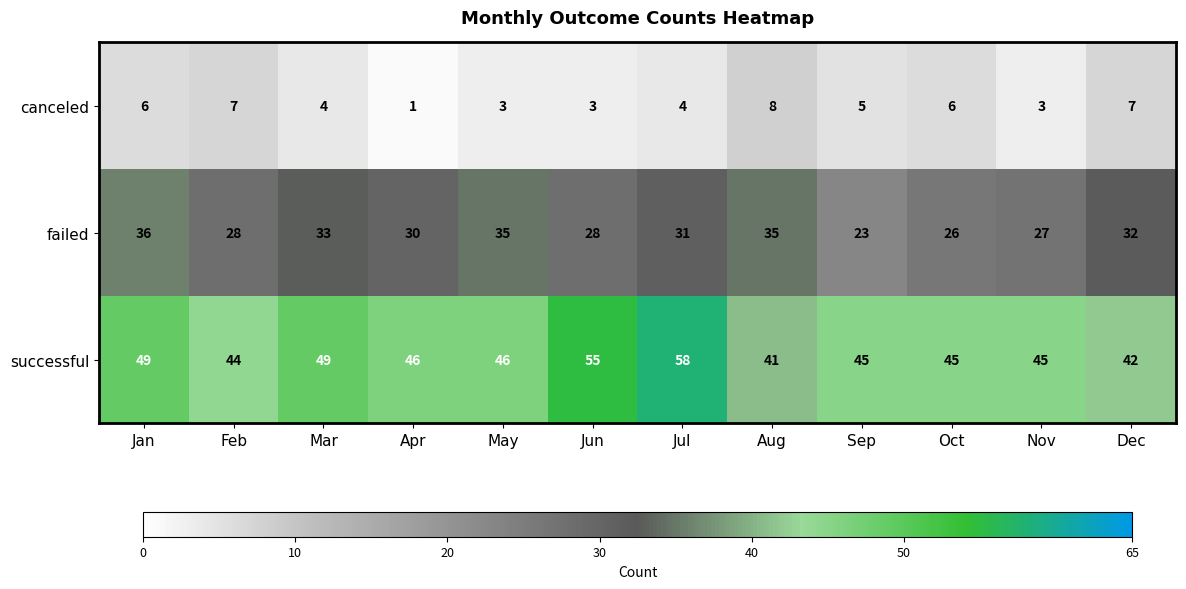

Where does the failed series first go above 31?

Jan